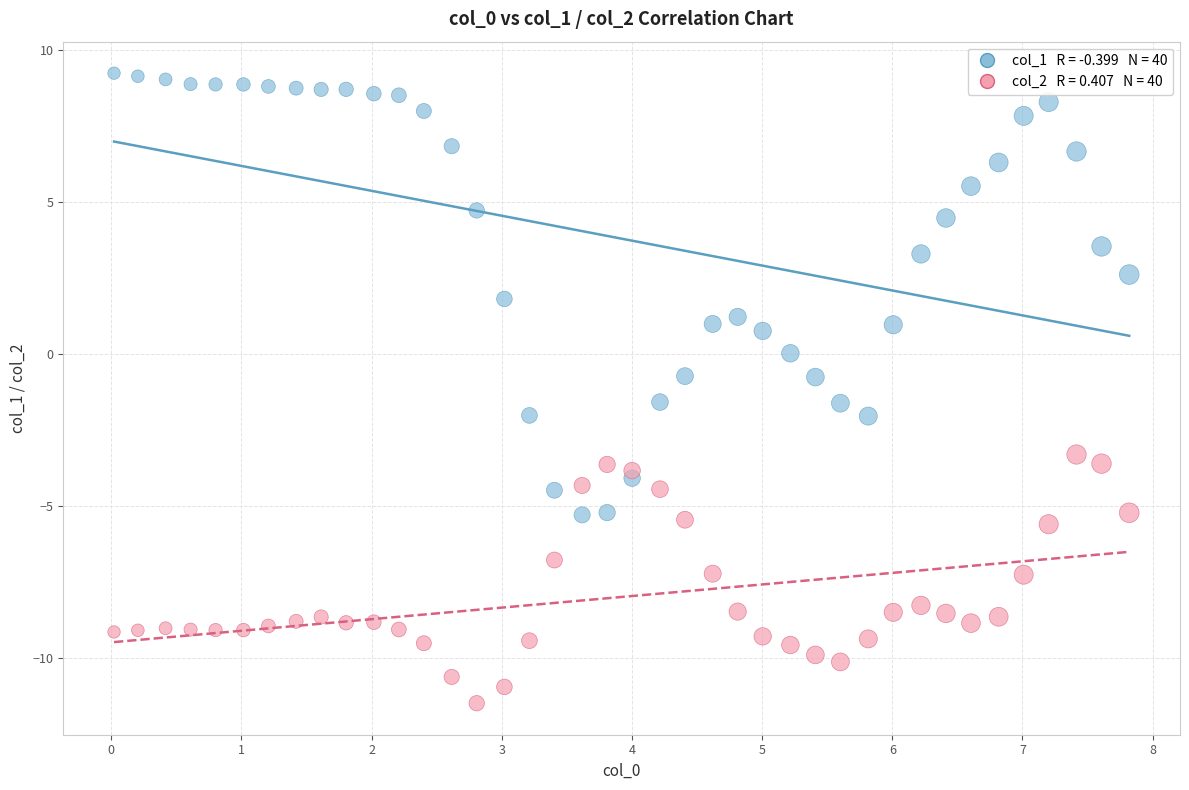

Across all data points, what is the range of Y values (max minus min)?

20.7